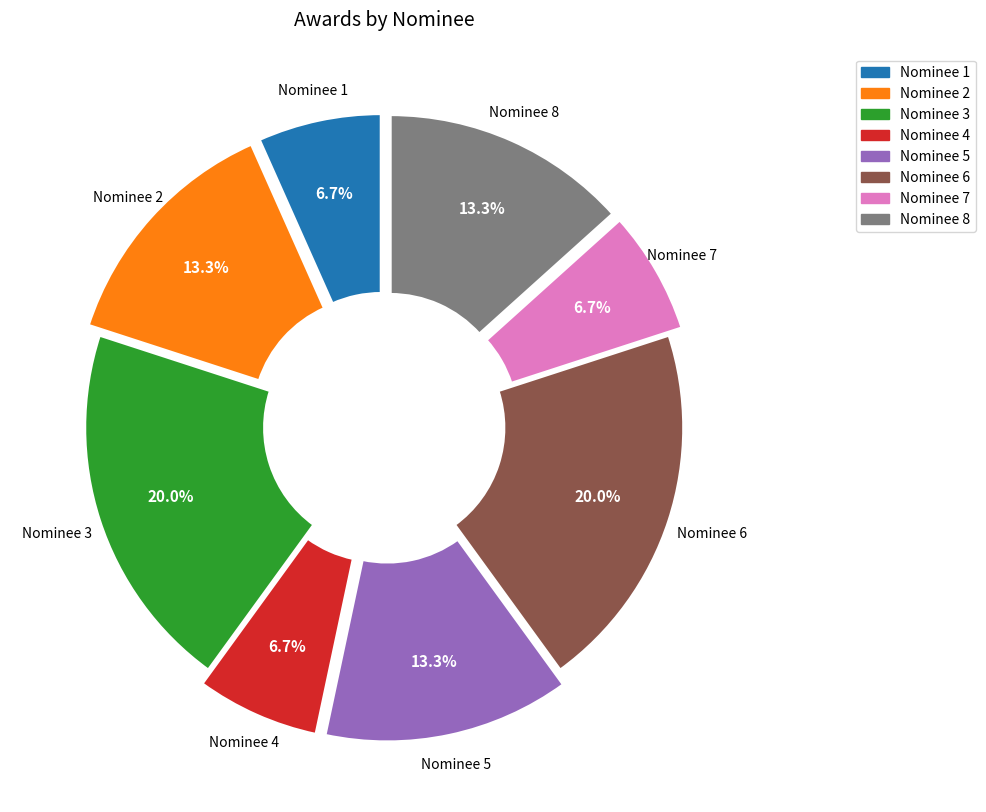

Is there a majority slice in this chart?

No